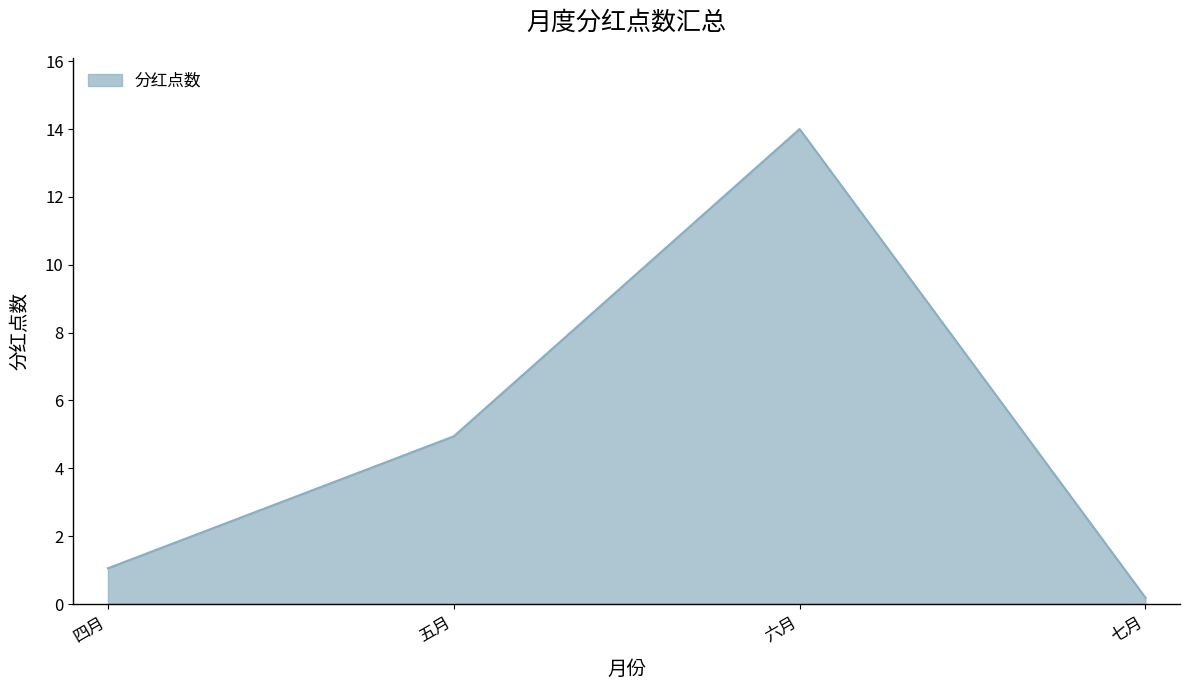

How many values exceed 4?

2